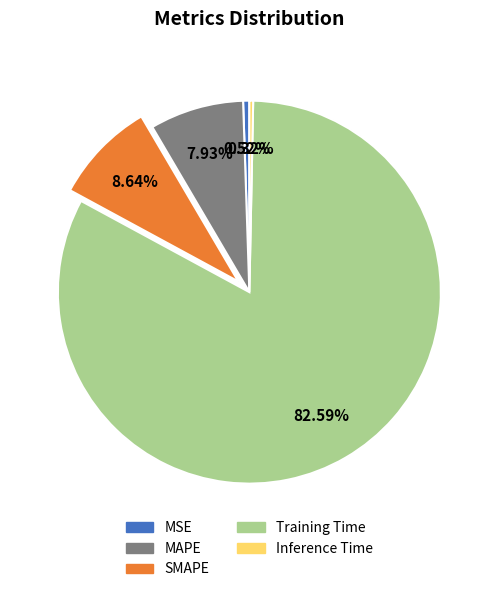

Is it true that Training Time is 96% of the pie?

False